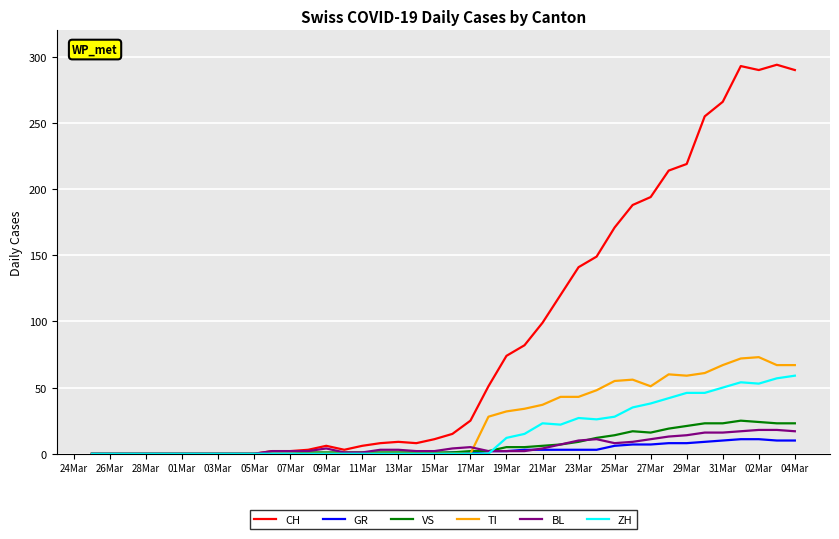

Does the chart display data point markers on the line(s)?

No